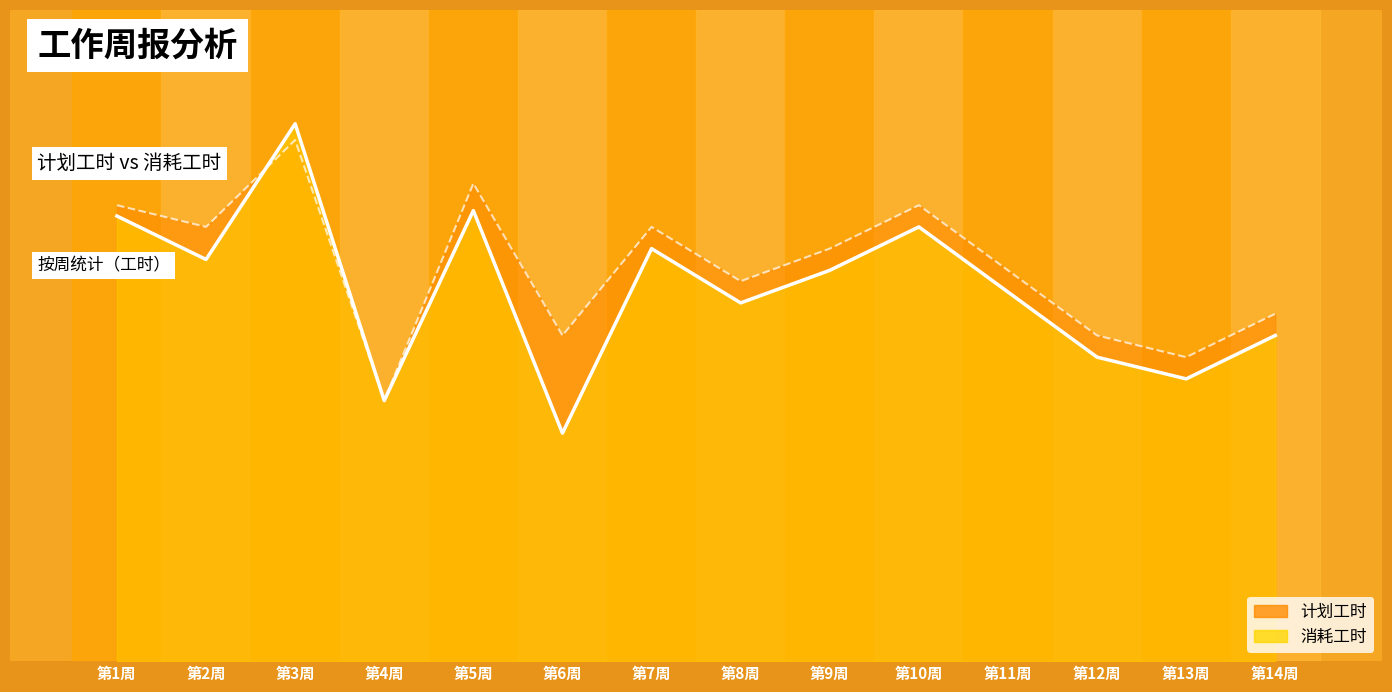

What is the sum of all 计划工时 values?

509.0